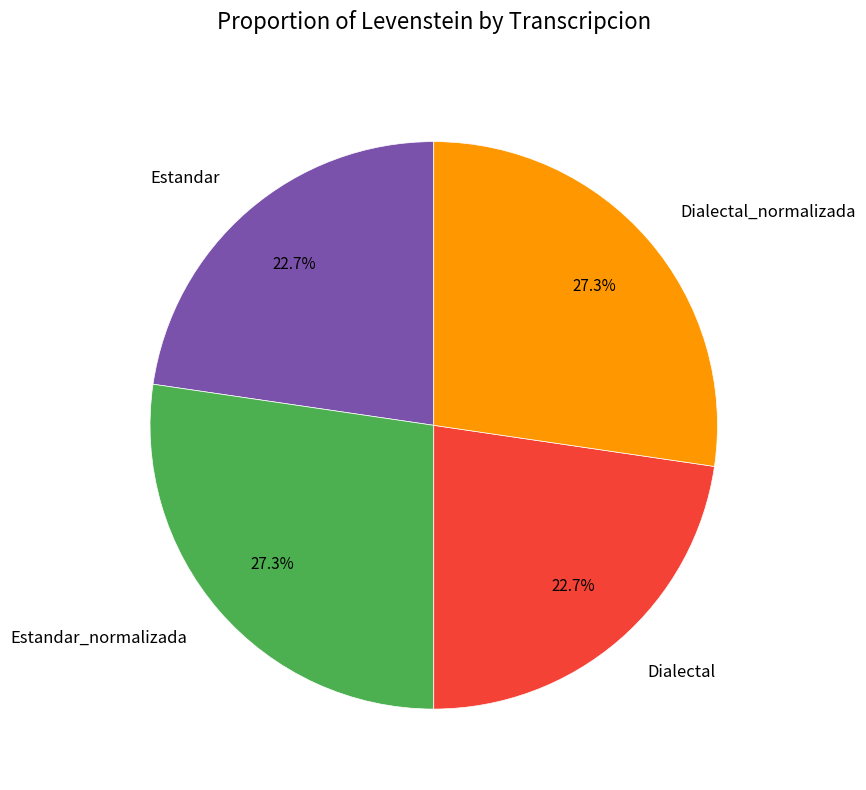

Count the number of slices in the pie.

4